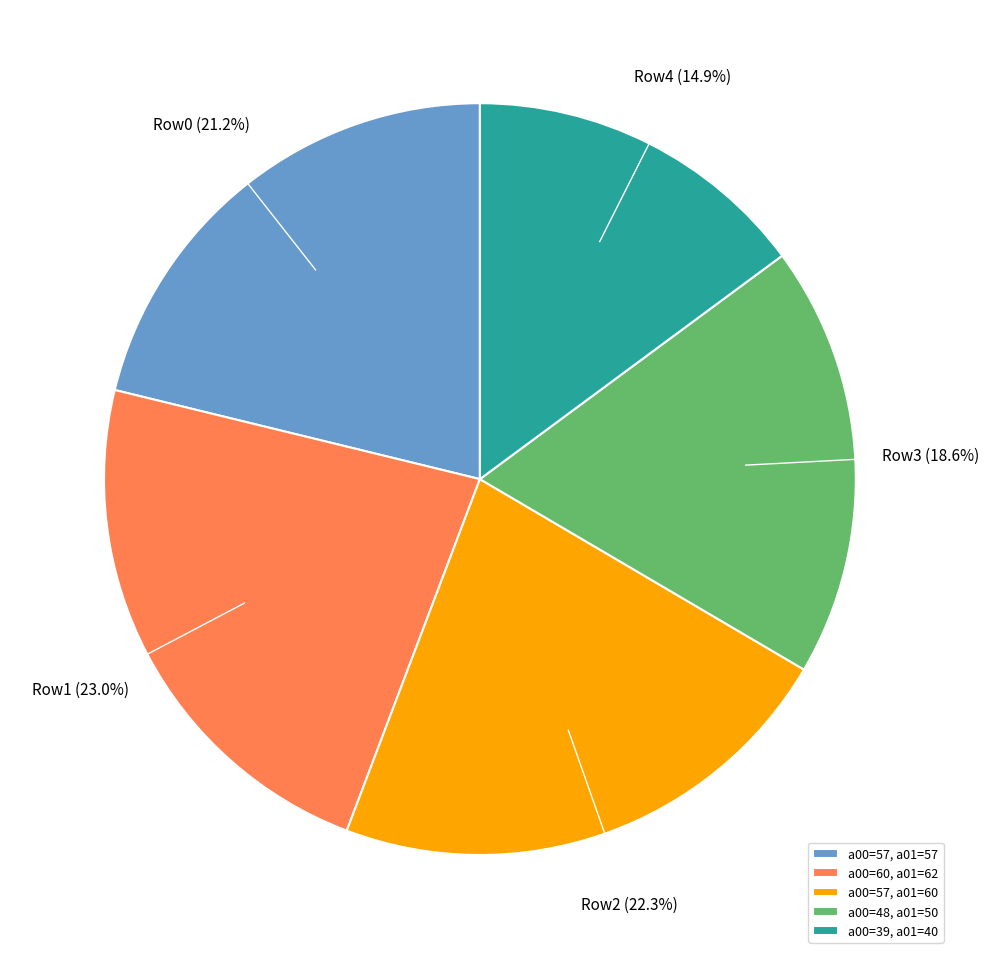

Is there a majority slice in this chart?

No